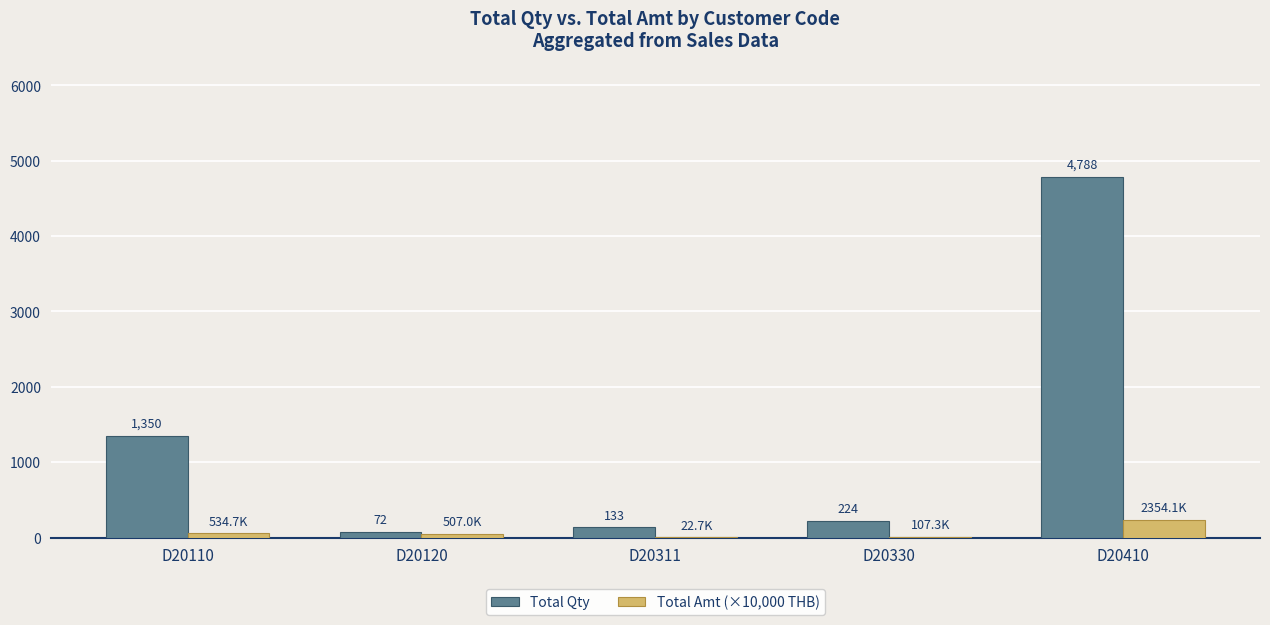

Which series has the widest spread of values?

Total Qty